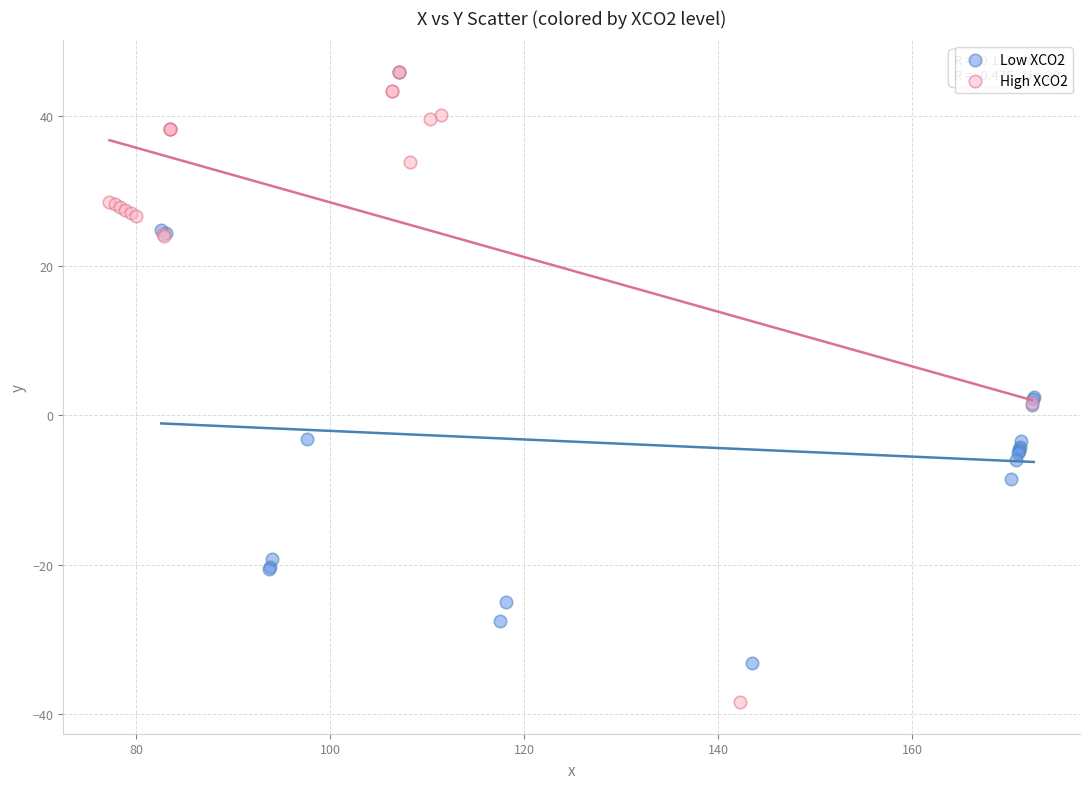

Which series reaches the minimum Y coordinate?

High XCO2